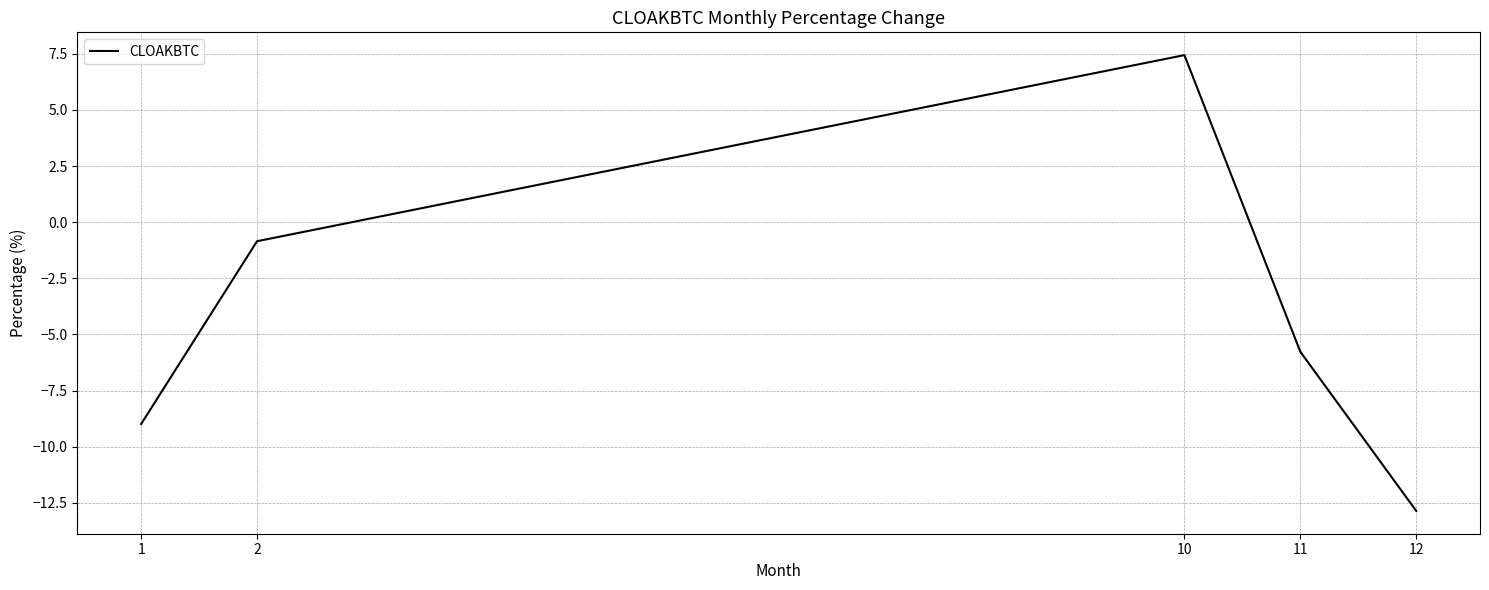

Reading left to right, extract all data points from this chart.

1=-9.0	2=-0.8	10=7.4	11=-5.8	12=-12.9